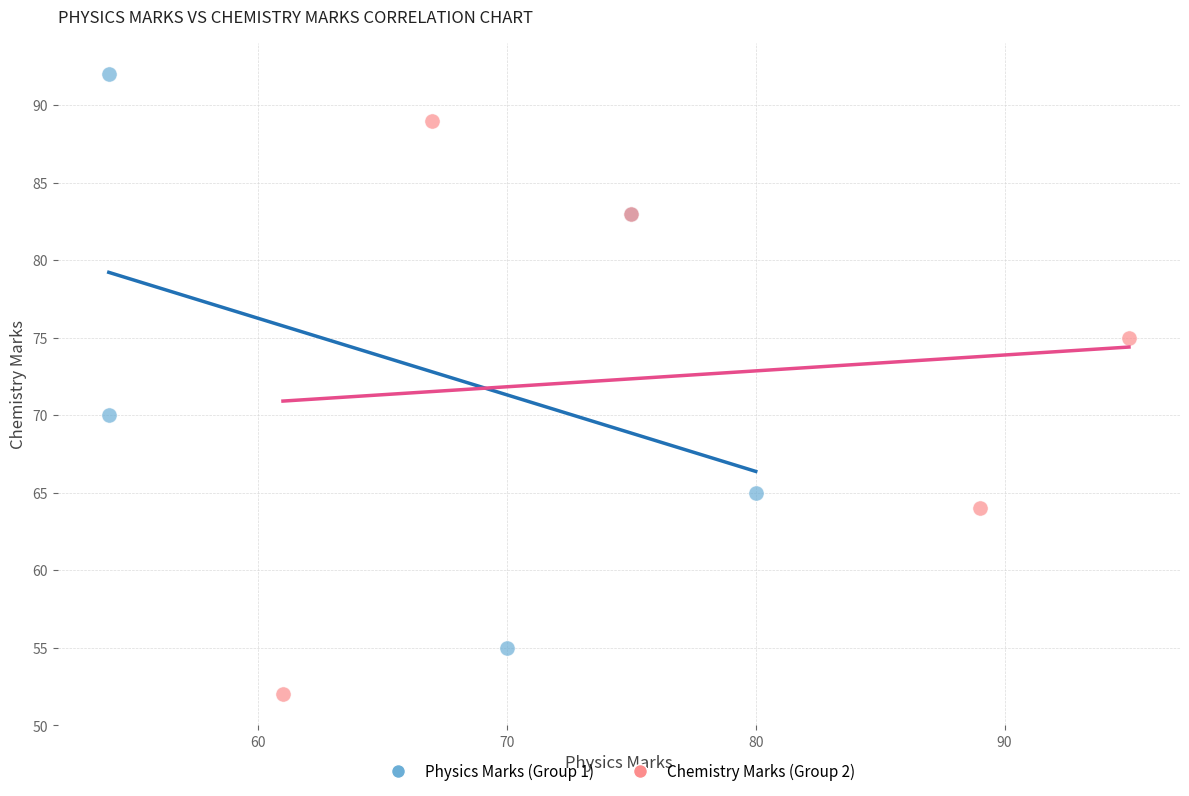

Which series contains the highest Y value?

Physics Marks (Group 1)